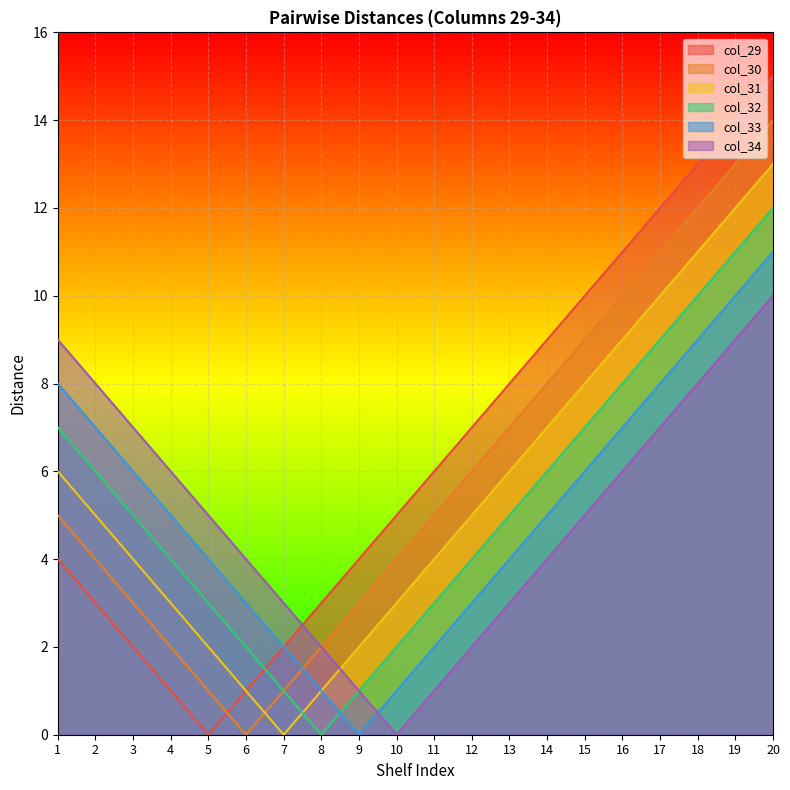

What is the value of the col_29 point at the 1st from the left?

4